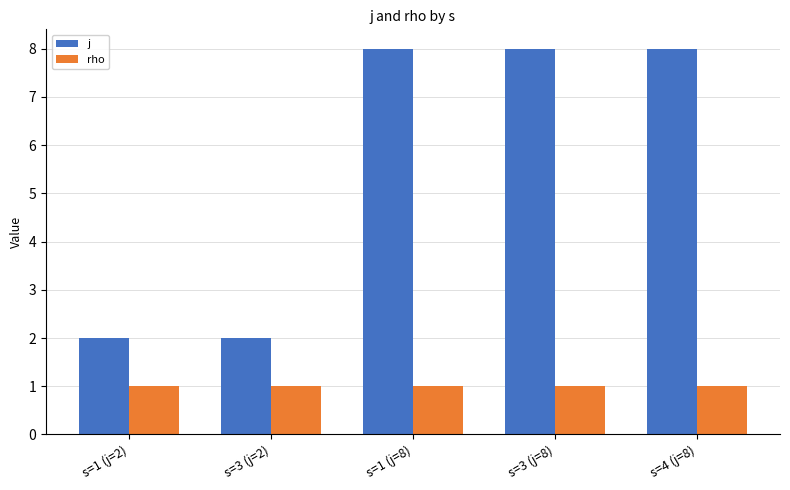

What is the approximate value of rho at s=3 (j=8)?

1